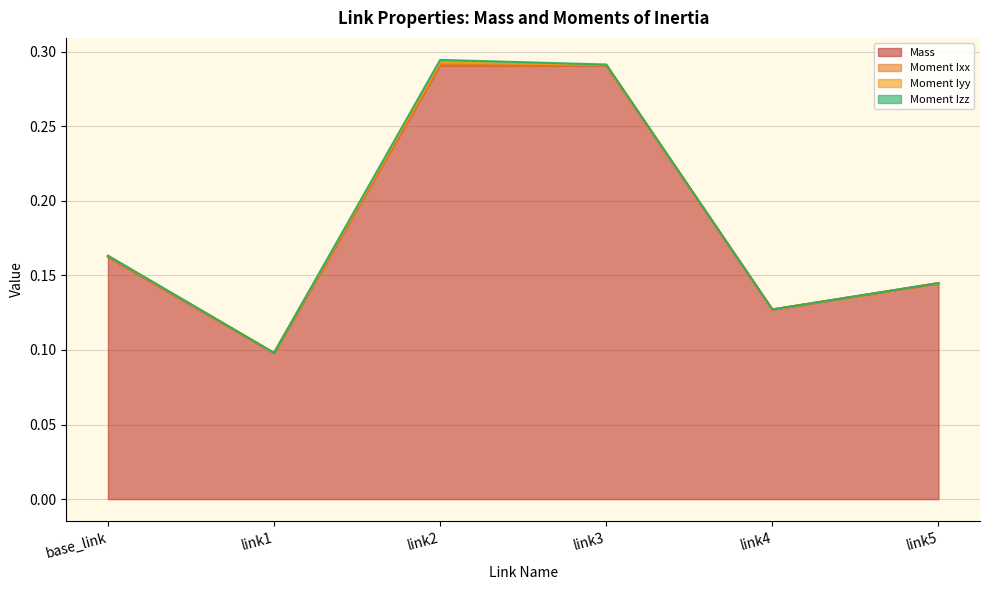

What is the difference between the highest and lowest values at link4?

0.1